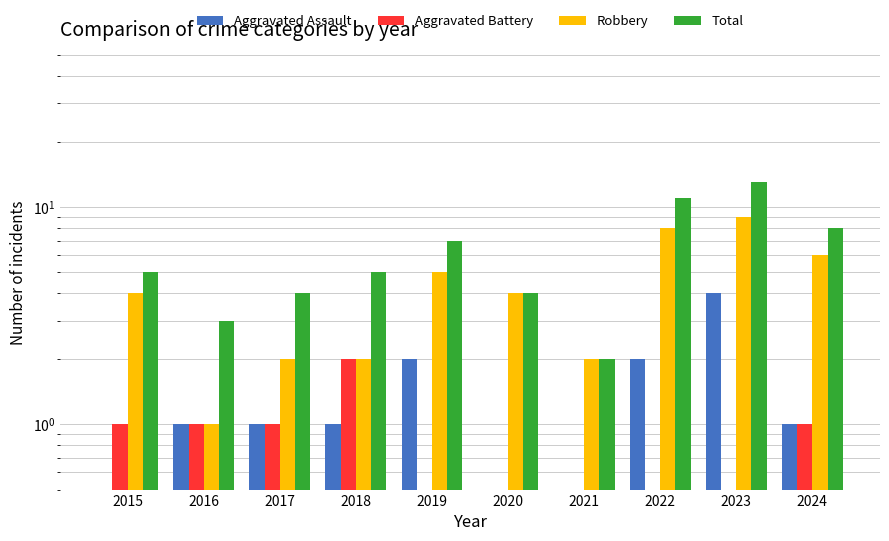

Reading right to left, list all the values displayed in this chart.

Aggravated Assault: 2024=1	2023=4	2022=2	2021=0	2020=0	2019=2	2018=1	2017=1	2016=1	2015=0
Aggravated Battery: 2024=1	2023=0	2022=0	2021=0	2020=0	2019=0	2018=2	2017=1	2016=1	2015=1
Robbery: 2024=6	2023=9	2022=8	2021=2	2020=4	2019=5	2018=2	2017=2	2016=1	2015=4
Total: 2024=8	2023=13	2022=11	2021=2	2020=4	2019=7	2018=5	2017=4	2016=3	2015=5